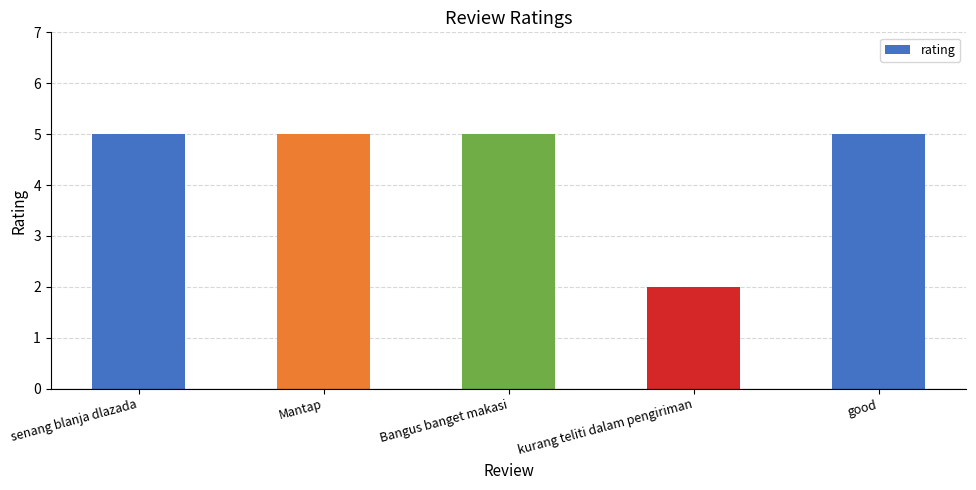

What is the greatest value displayed?

5